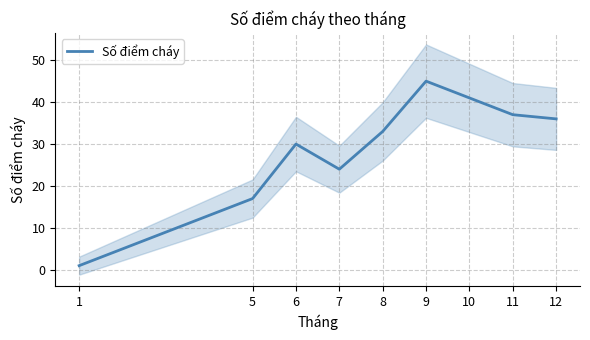

What is the sum of all values?

264